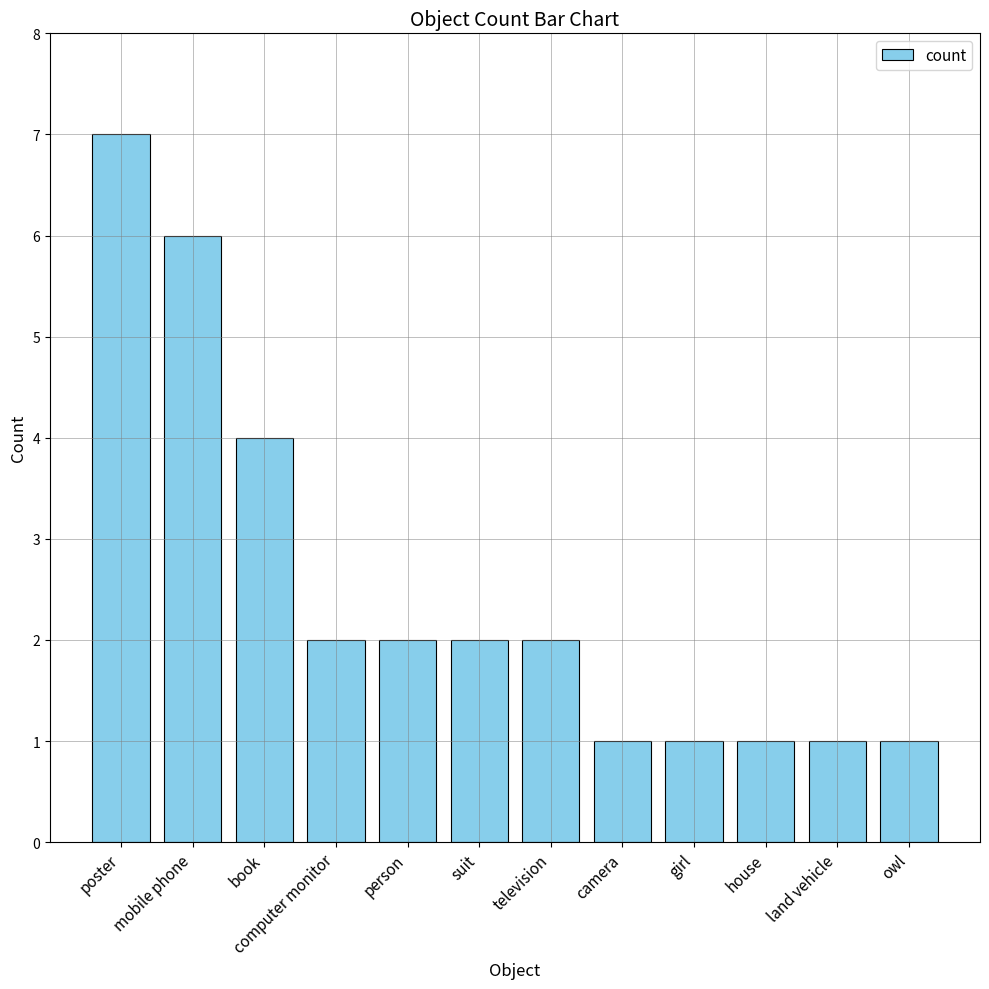

At which label does the data first exceed 2?

poster